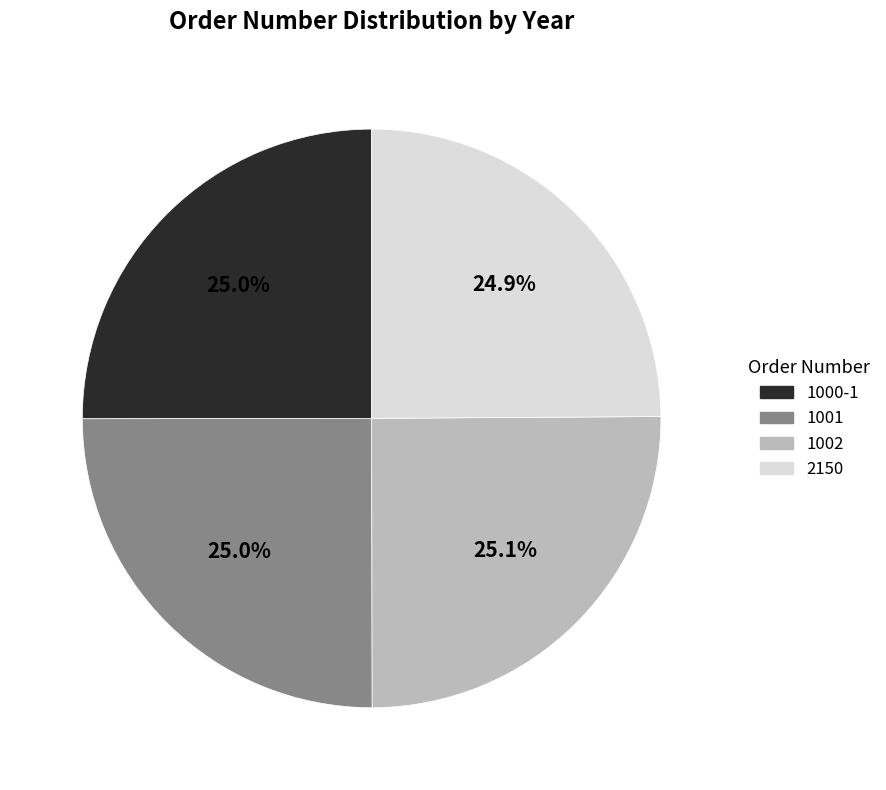

How many segments does this pie chart have?

4